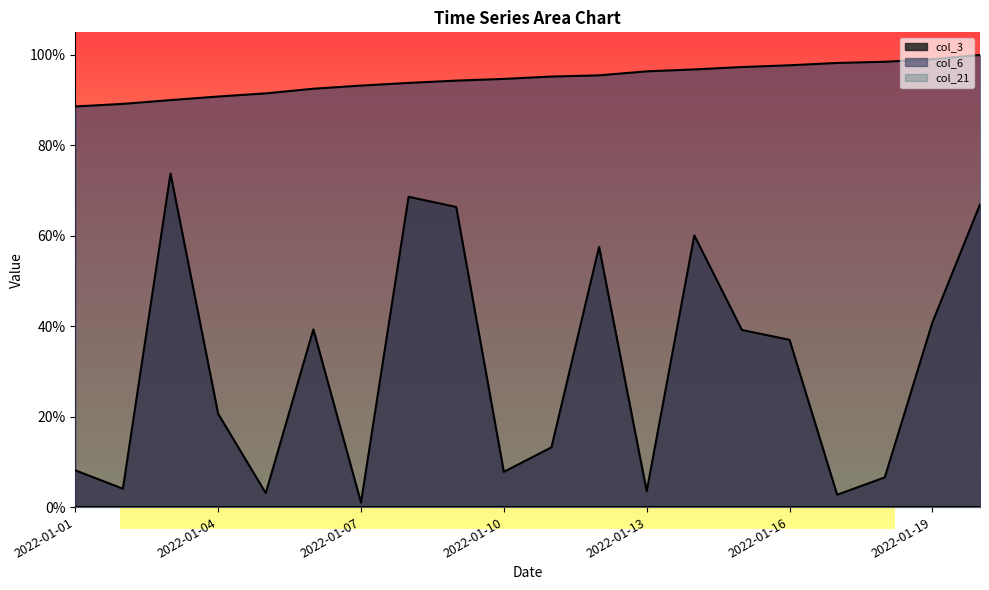

What is the sum of all col_6 values?

18.9